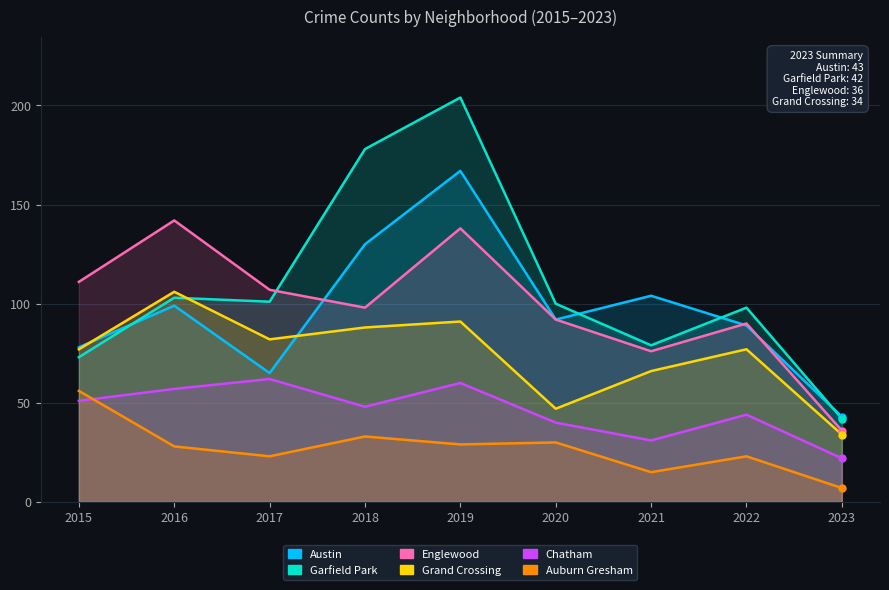

At which label does Garfield Park reach its peak?

2019